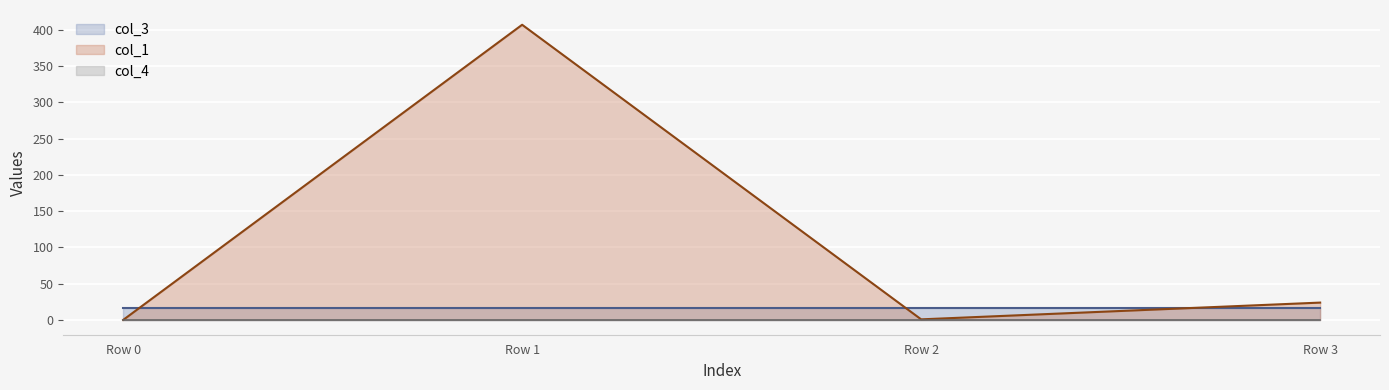

Is the value of col_4 at Row 0 greater than the value of col_3 at Row 0?

No